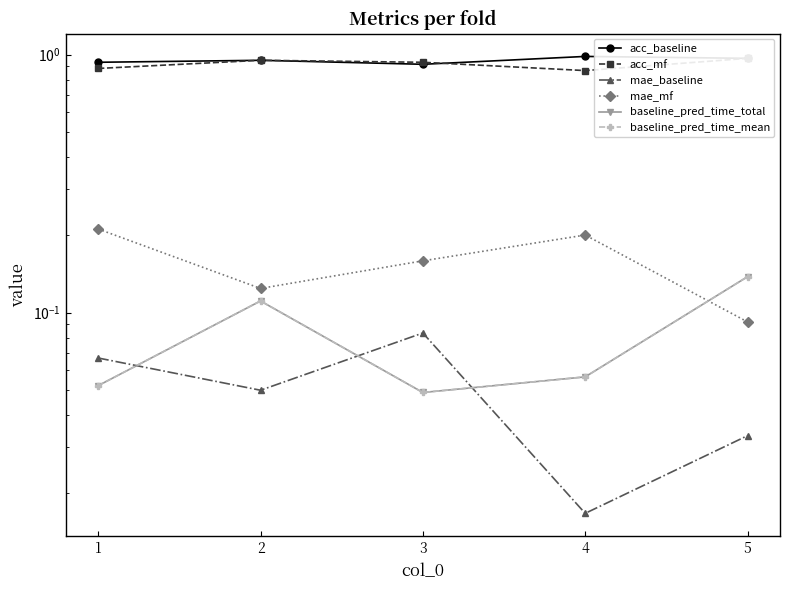

Is it true that baseline_pred_time_total equals 0.1 at 2?

True